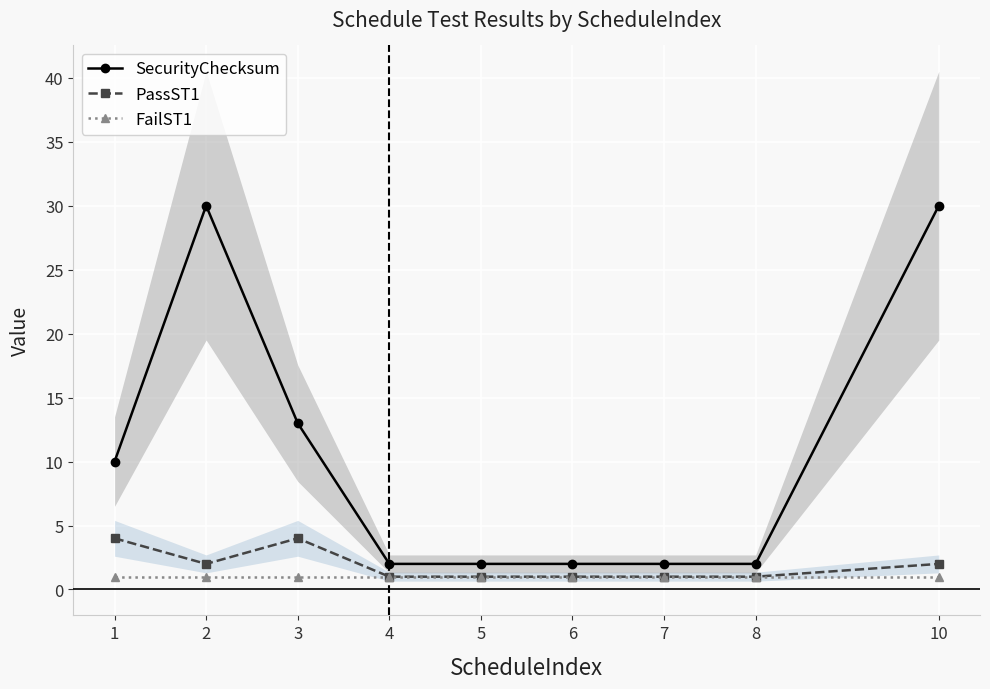

True or false: PassST1 and FailST1 intersect in this chart.

False